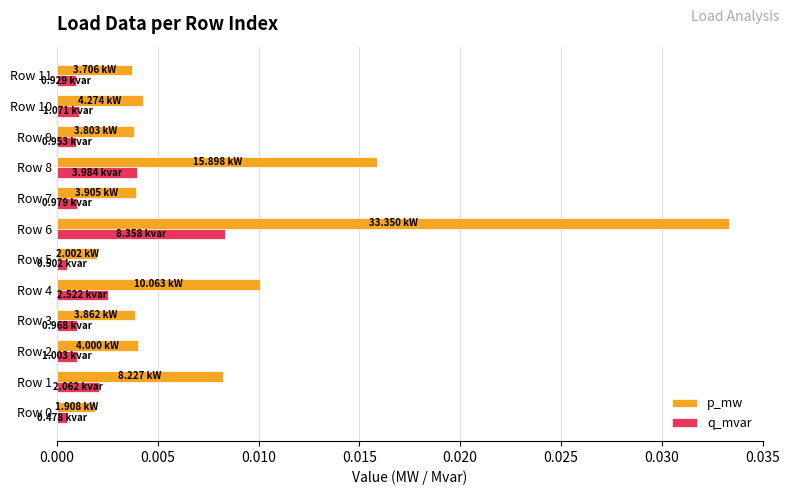

Which series changed the most between Row 6 and Row 9?

p_mw